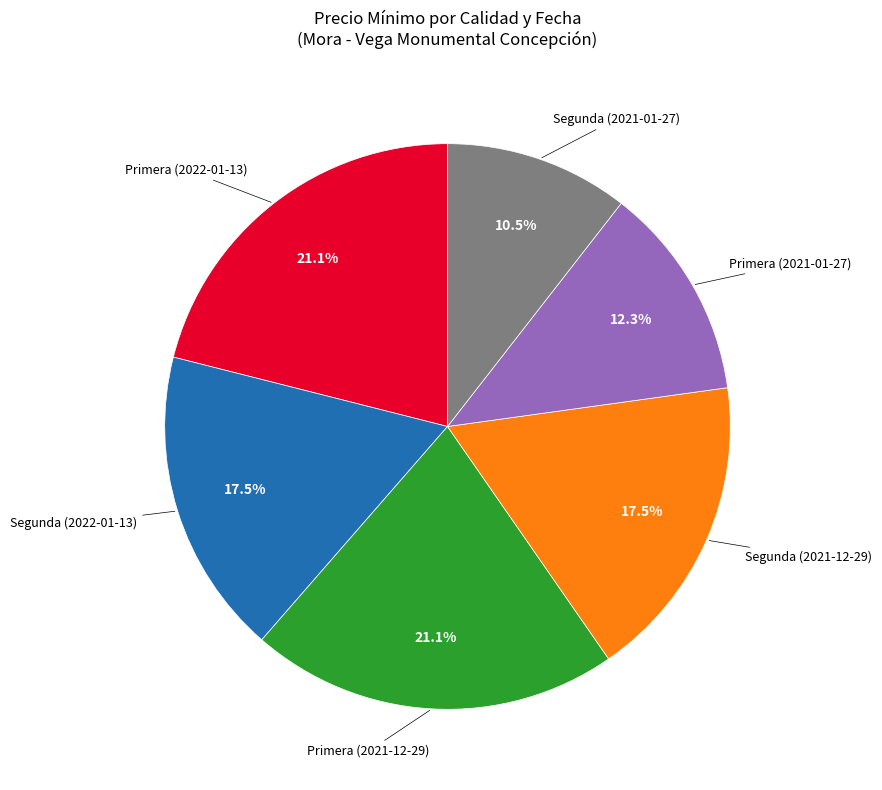

Which category has the smallest portion of the pie?

Segunda (2021-01-27)